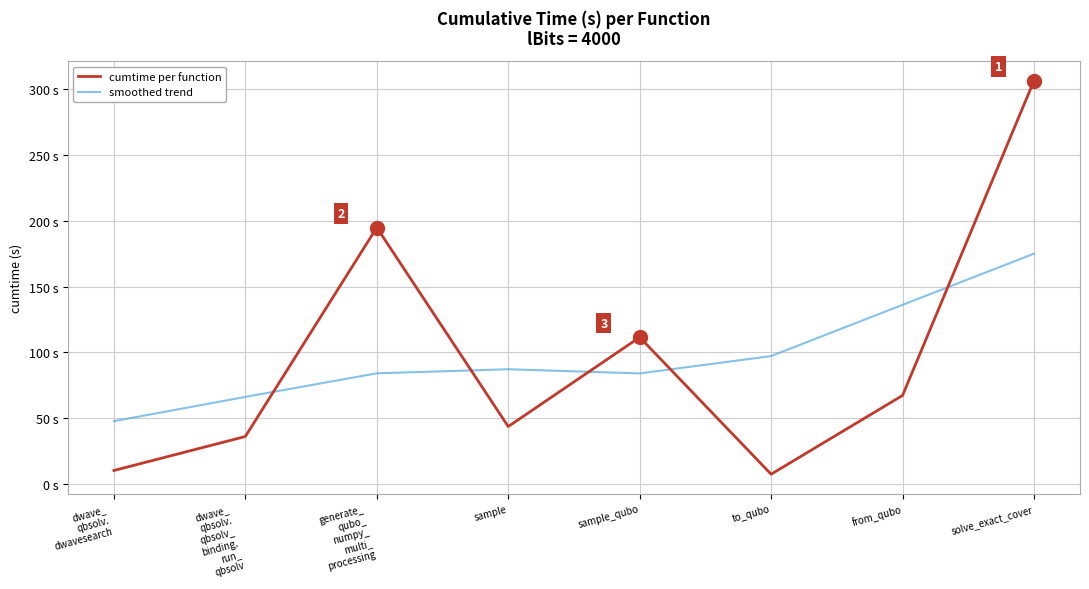

Where is the first local maximum for cumtime per function?

generate_
qubo_
numpy_
multi_
processing